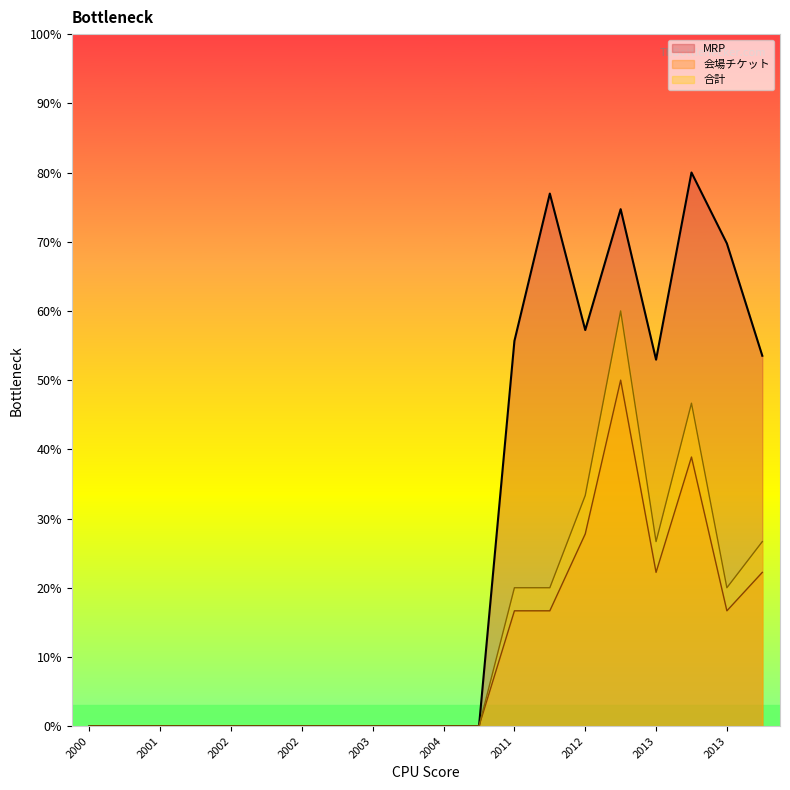

What is the greatest value displayed?

80.0